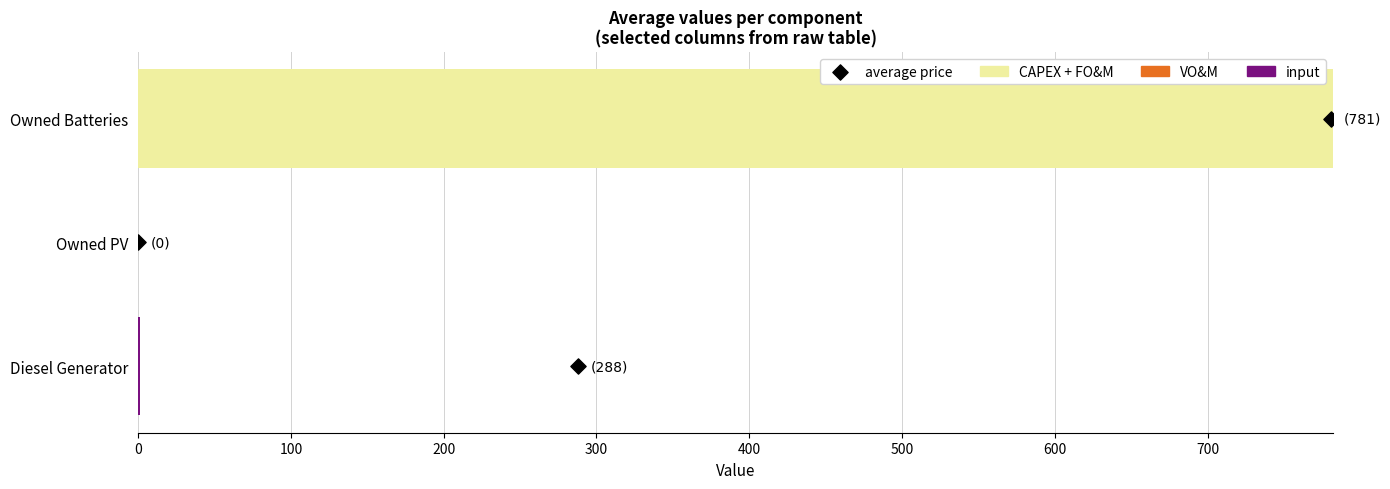

What are all the series names shown in the legend?

CAPEX + FO&M, VO&M, input